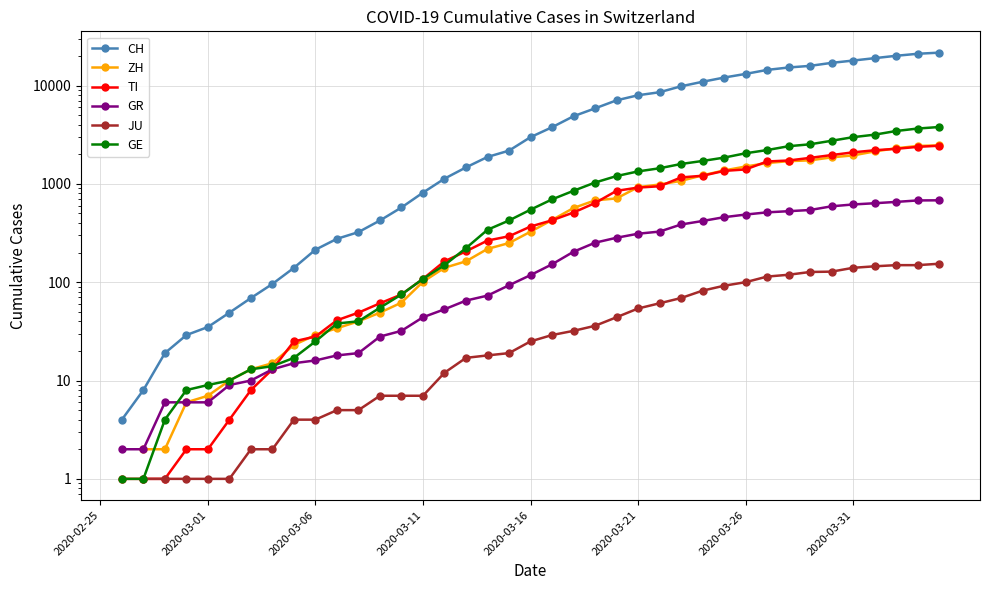

The CH series shows 96.0 at 8. True or false?

True